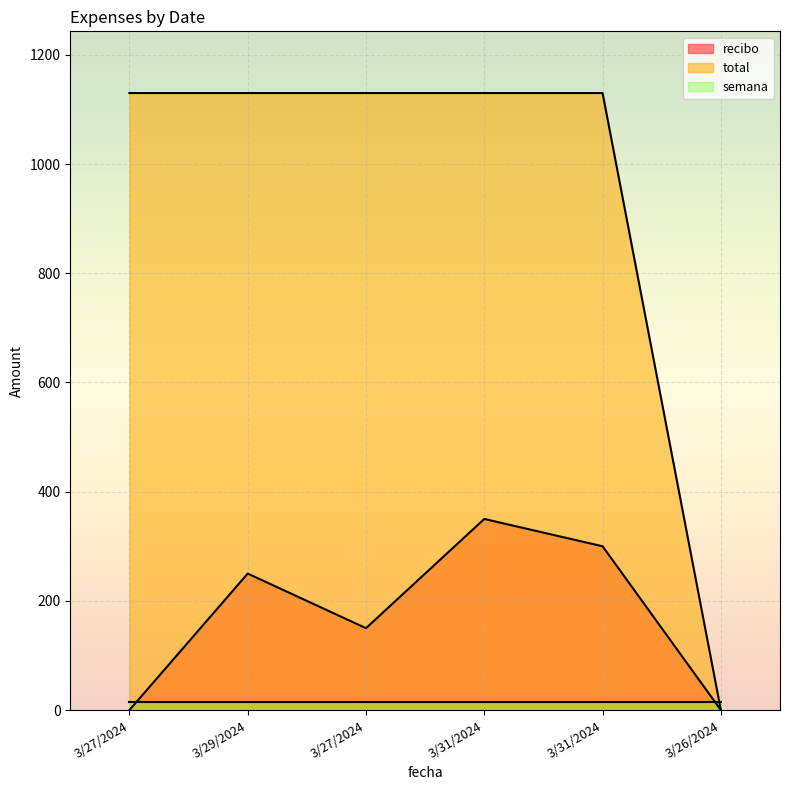

Read the total value at 3/27/2024, to the nearest 50.

1150